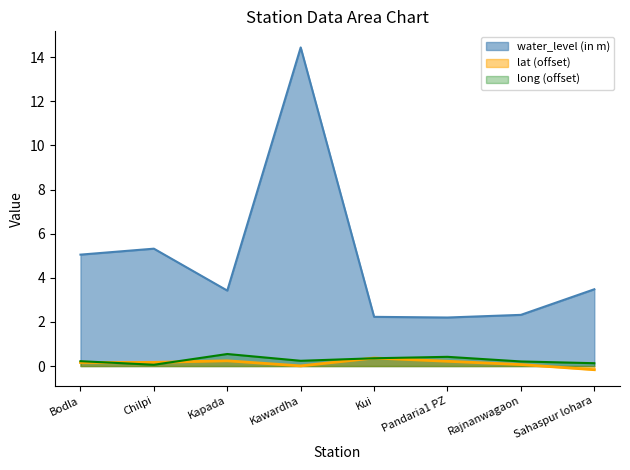

True or false: lat and water_level (in m) intersect in this chart.

False